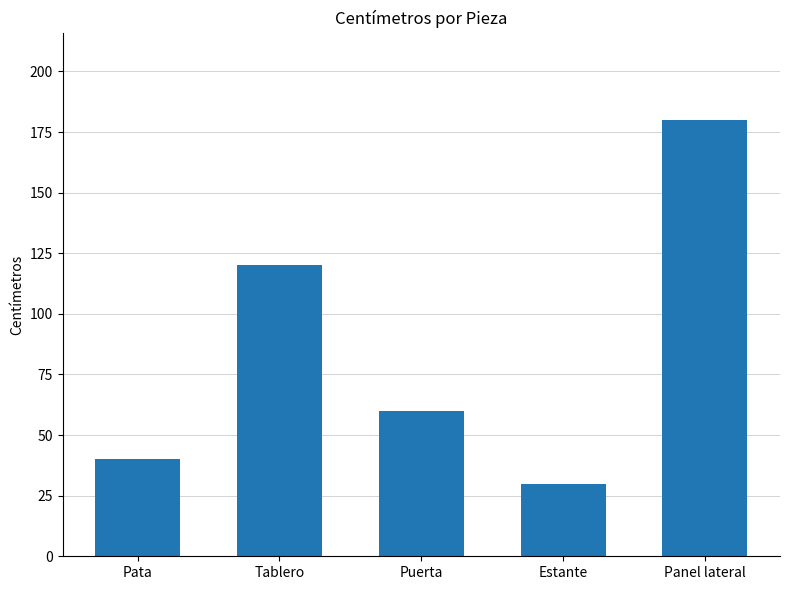

The value at Tablero is 120. True or false?

True